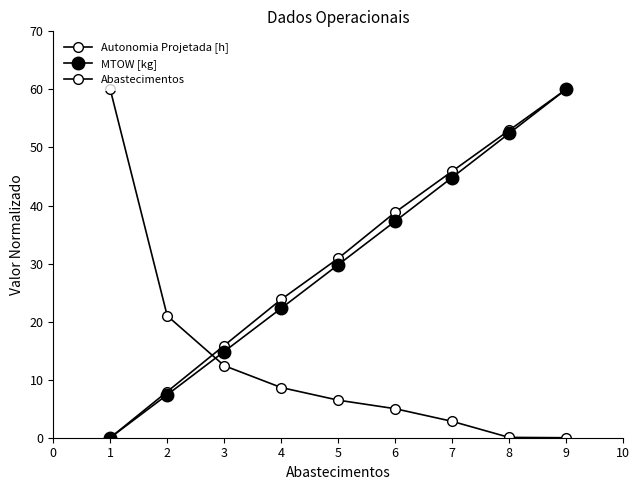

Reading left to right, what are all the values shown in this chart?

Autonomia Projetada [h]: 0.0	7.9	15.9	23.8	30.9	38.8	45.9	52.9	60.0
MTOW [kg]: 0.0	7.4	14.8	22.3	29.8	37.3	44.8	52.4	60.0
Abastecimentos: 60.0	21.0	12.4	8.6	6.5	5.0	2.8	0.1	0.0